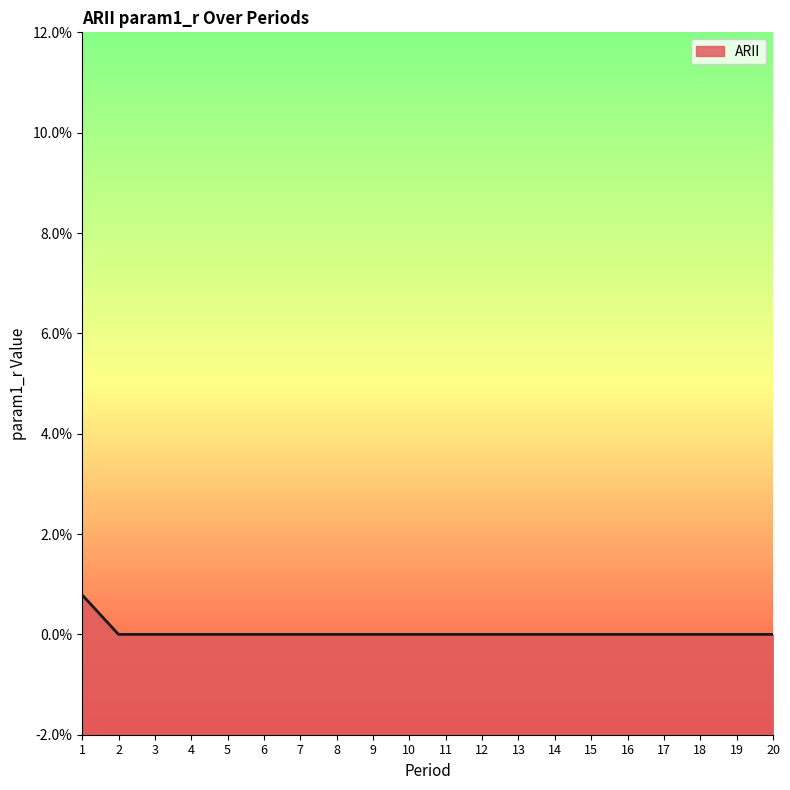

Which has a higher value, 3 or 2?

3